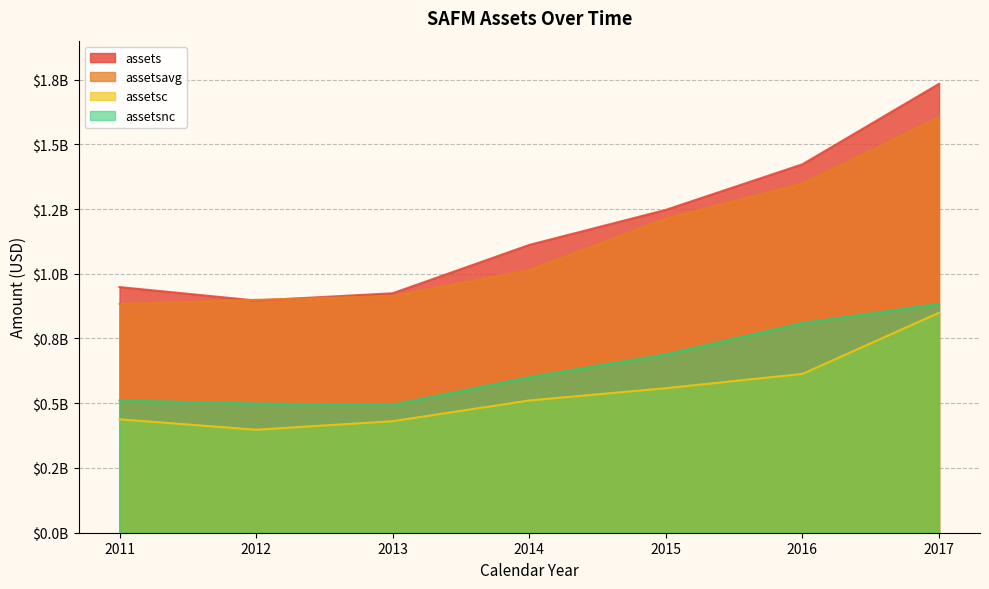

Reading left to right, what are all the values shown in this chart?

assets: 2011=948521000	2012=896453000	2013=924645000	2014=1111252000	2015=1246752000	2016=1422700000	2017=1733243000
assetsavg: 2011=883504250	2012=899198250	2013=913973750	2014=1014393250	2015=1213008250	2016=1348059000	2017=1604608500
assetsc: 2011=437958000	2012=397787000	2013=430743000	2014=510706000	2015=558081000	2016=613324000	2017=849538000
assetsnc: 2011=510563000	2012=498666000	2013=493902000	2014=600546000	2015=688671000	2016=809376000	2017=883705000